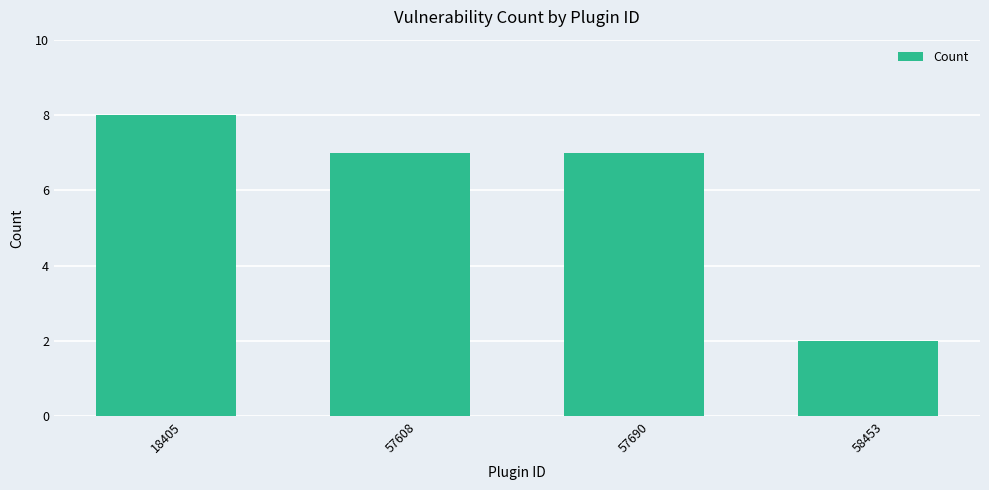

At which category does the chart reach its peak across all series?

18405